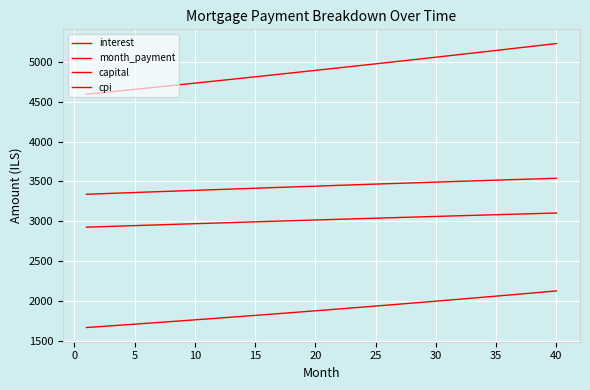

True or false: interest and month_payment intersect in this chart.

False